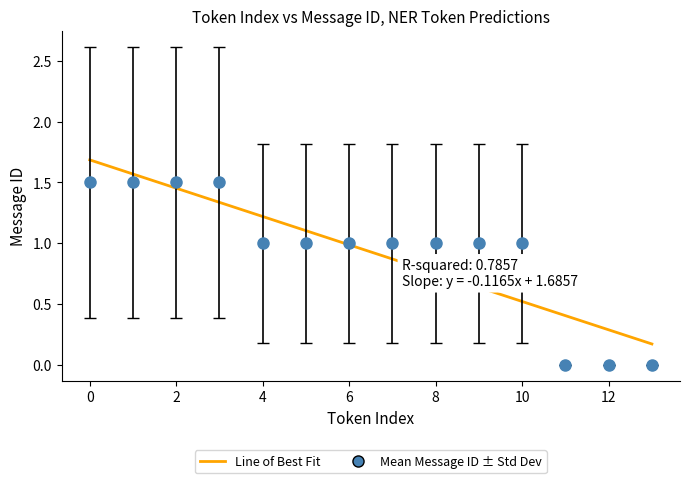

List the series in order of their peak value, lowest first.

Mean Message ID ± Std Dev, Line of Best Fit